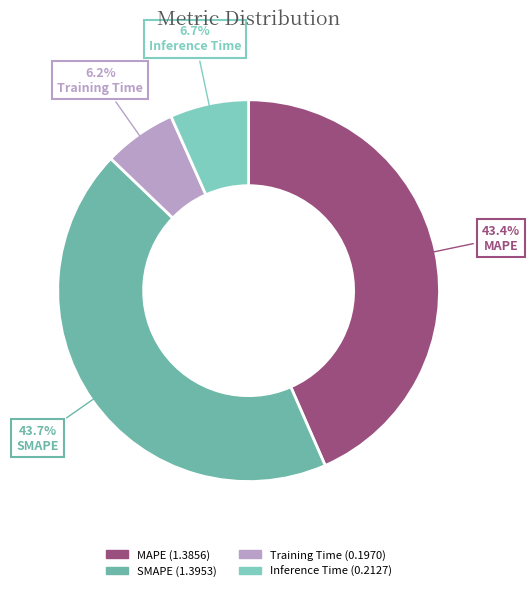

Rank the categories by value from highest to lowest.

SMAPE, MAPE, Inference Time, Training Time